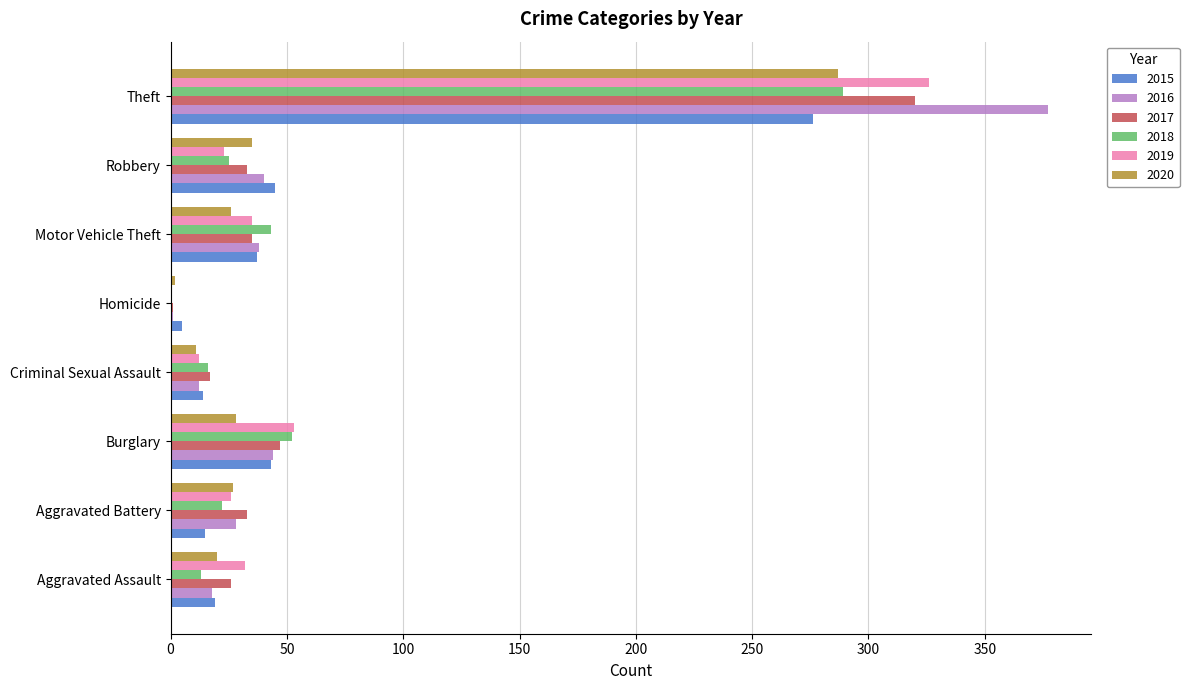

What is the sum of the 2018 values at Theft and Aggravated Assault?

302